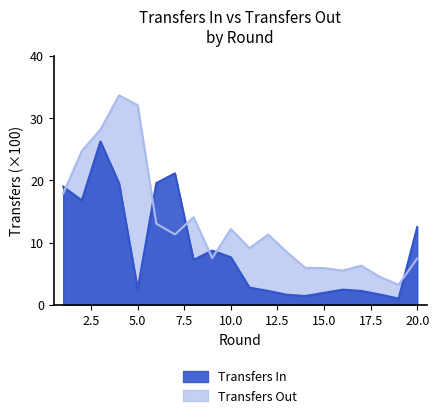

Reading left to right, list all the values displayed in this chart.

transfers_in: 1=19.0	2=16.8	3=26.3	4=19.5	5=2.5	6=19.6	7=21.1	8=7.2	9=8.7	10=7.6	11=2.8	12=2.2	13=1.6	14=1.4	15=1.9	16=2.4	17=2.2	18=1.6	19=1.0	20=12.5
transfers_out: 1=17.9	2=24.7	3=28.2	4=33.7	5=32.1	6=13.0	7=11.3	8=14.1	9=7.5	10=12.2	11=9.1	12=11.3	13=8.5	14=5.9	15=5.9	16=5.5	17=6.3	18=4.5	19=3.2	20=7.4